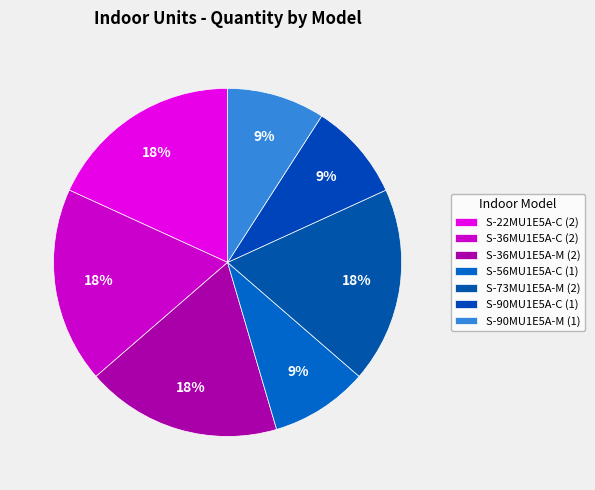

To the nearest percent, what is the difference between the S-22MU1E5A-C and S-90MU1E5A-M slice percentages?

9%